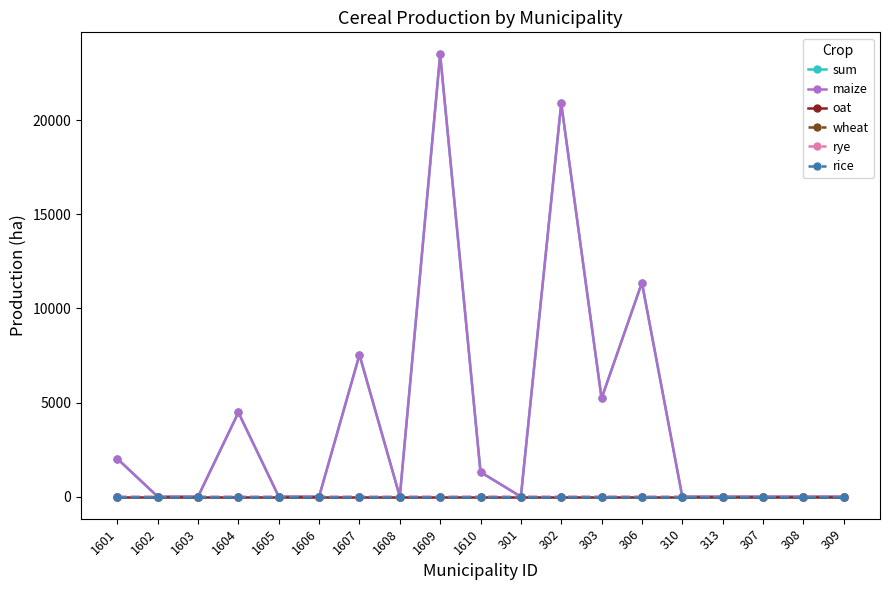

Is this an area chart (filled region under the line)?

No